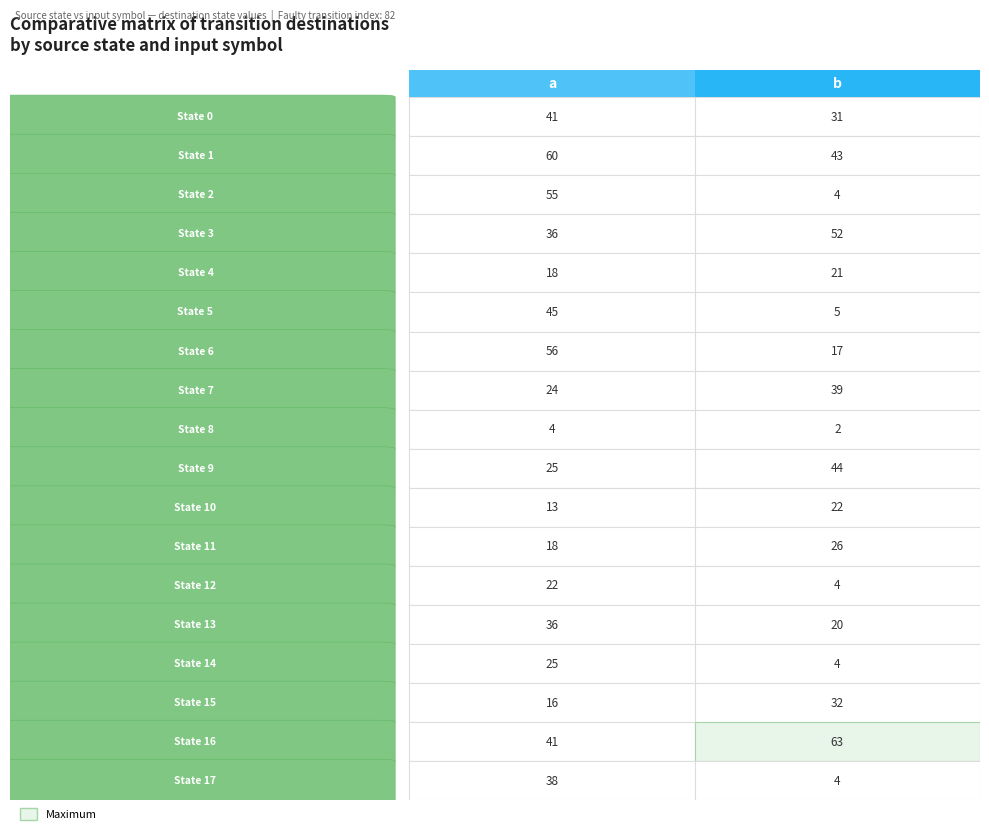

What is the spread (max minus min) of values at 0?

56